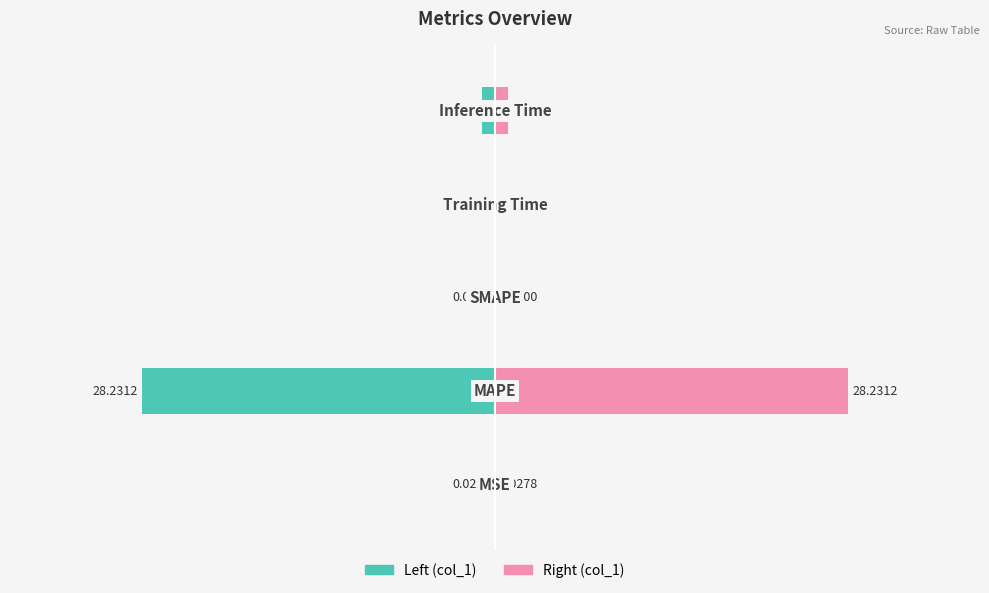

Rank the series by their maximum value, from highest to lowest.

col_1 (right), col_1 (left)